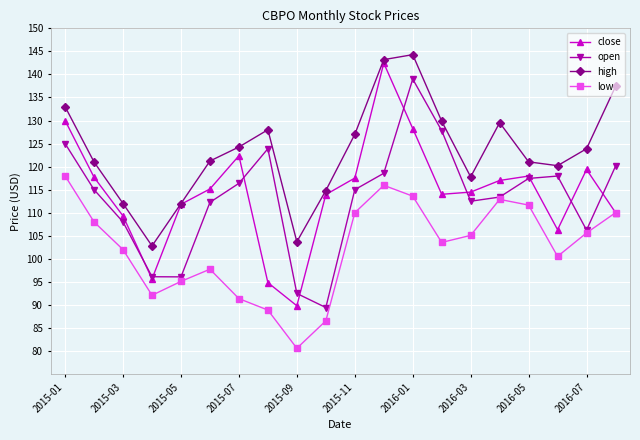

In open, how many points are higher than both neighbors (excluding endpoints)?

3